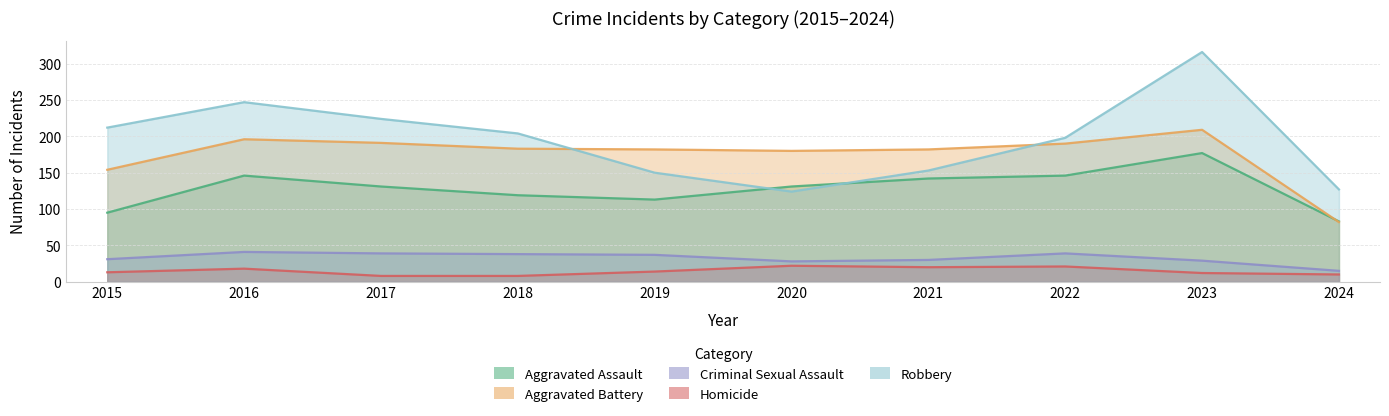

True or false: Criminal Sexual Assault and Aggravated Battery intersect in this chart.

False